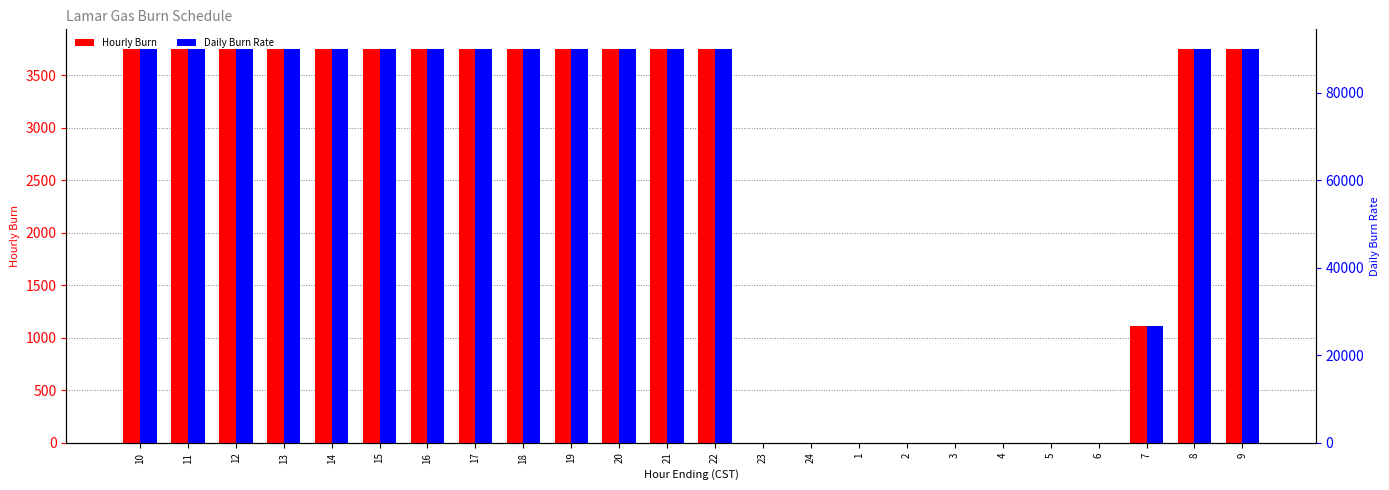

The value of Daily Burn Rate at 23 is 0. True or false?

True